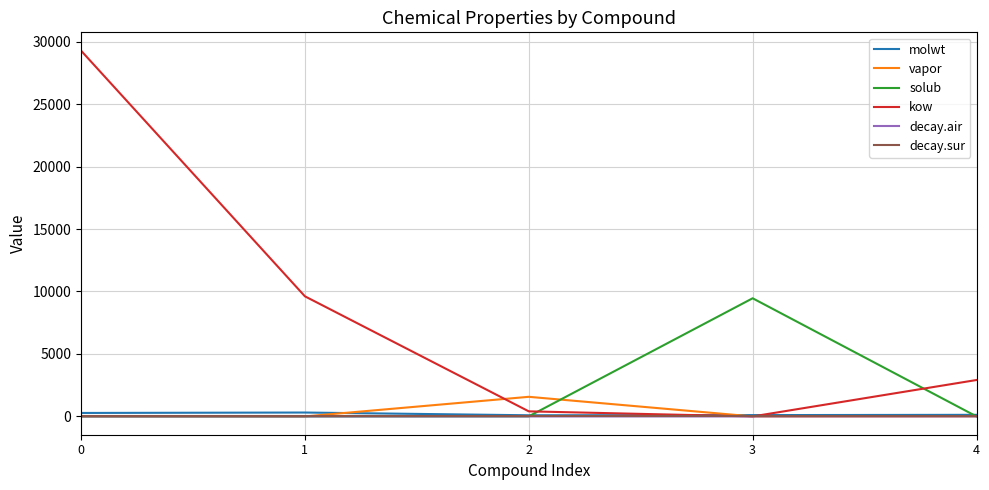

Which series changed the most between 2 and 3?

solub